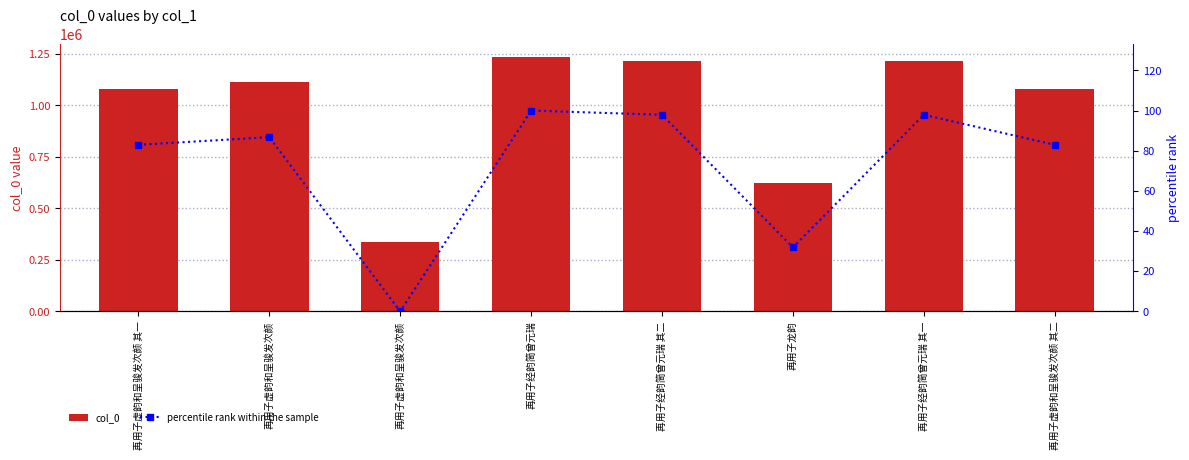

True or false: percentile rank within the sample has a value of 120.5 at 再用子虚韵和呈骏发次颜 其一.

False